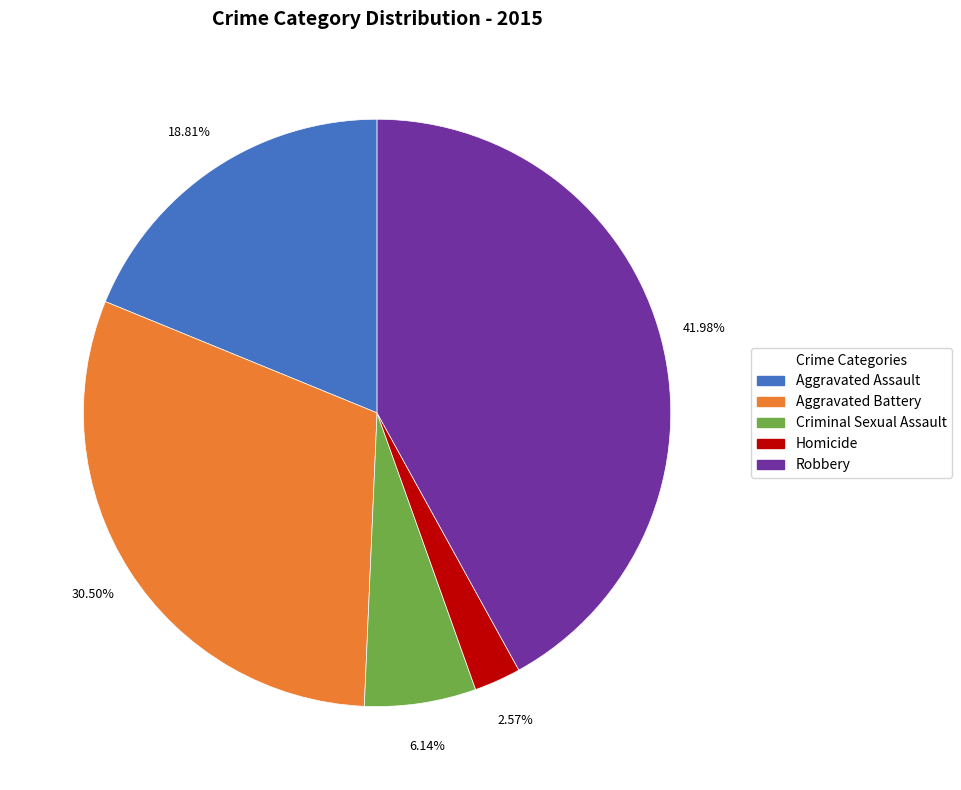

Which category has the smallest portion of the pie?

Homicide